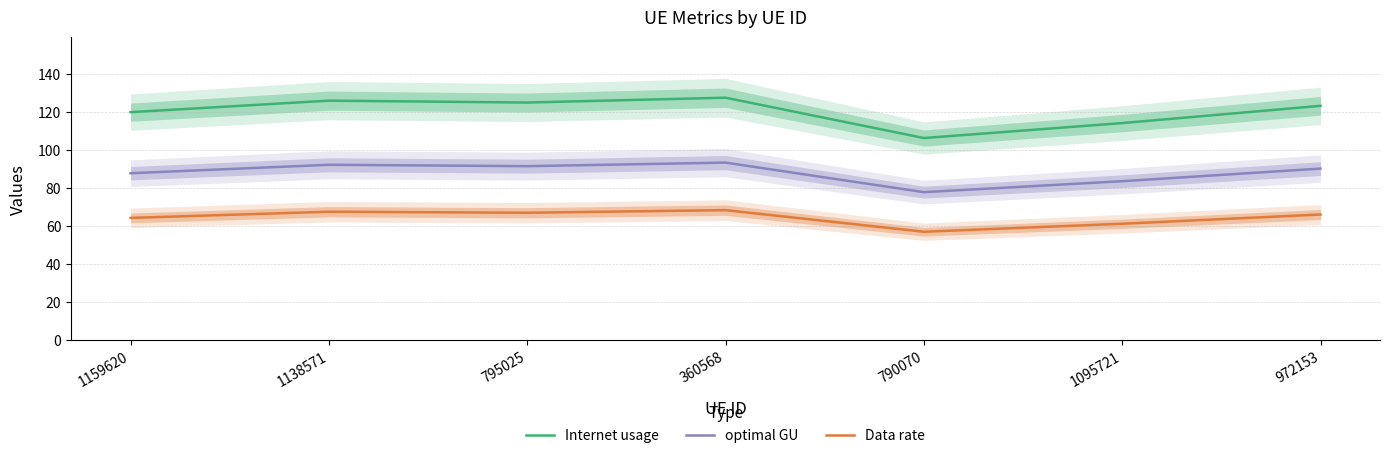

Rank the series by their maximum value, from lowest to highest.

Data rate, optimal GU, Internet usage